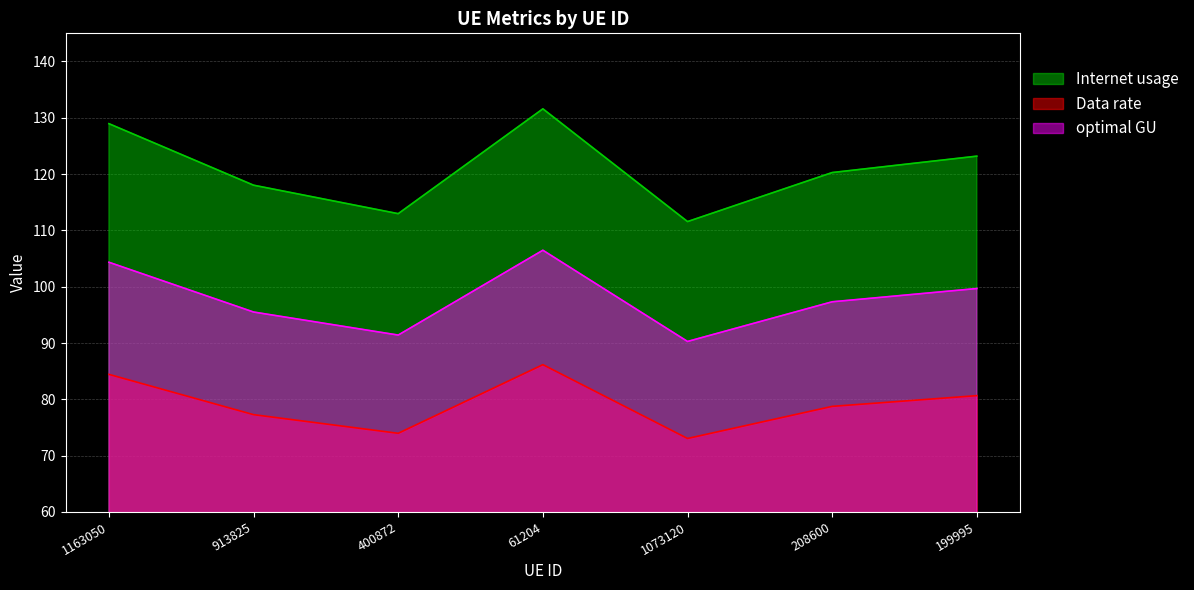

The value of Data rate_line at 1073120 is 46.1. True or false?

False